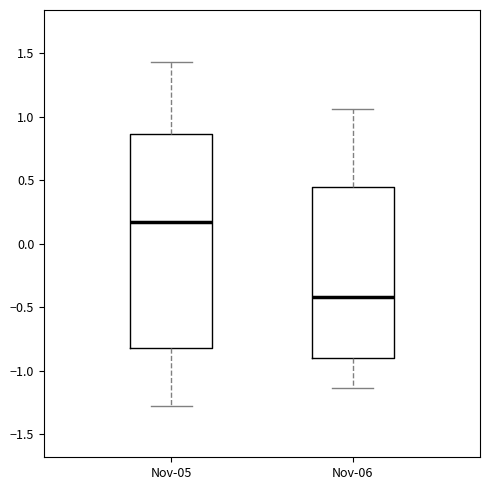

Reading left to right, read every box against the y-axis: the position of its median line, the range the box covers, and the ends of its whiskers. The values are not printed on the chart, so give them approximately, as read against the axis.

Nov-05: median 0.15, box -0.80 to 0.85, whiskers -1.25 to 1.45
Nov-06: median -0.40, box -0.90 to 0.45, whiskers -1.15 to 1.05